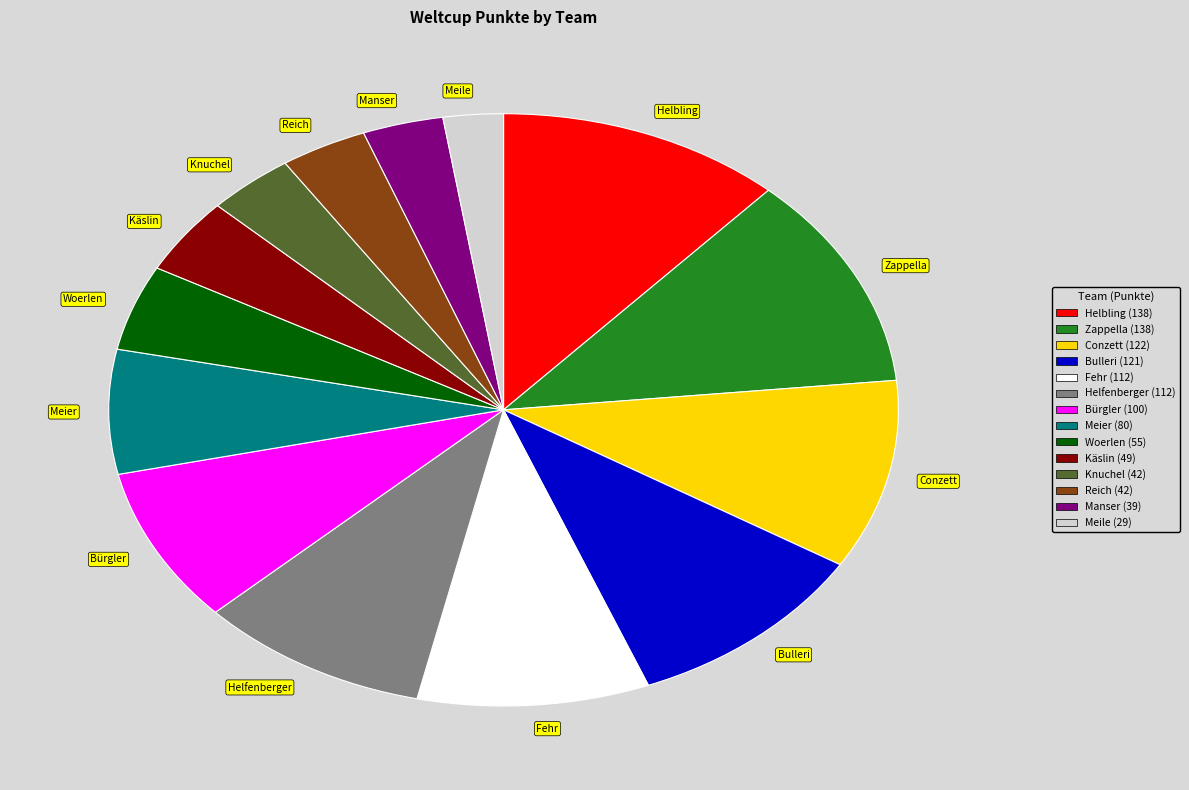

How many segments does this pie chart have?

14